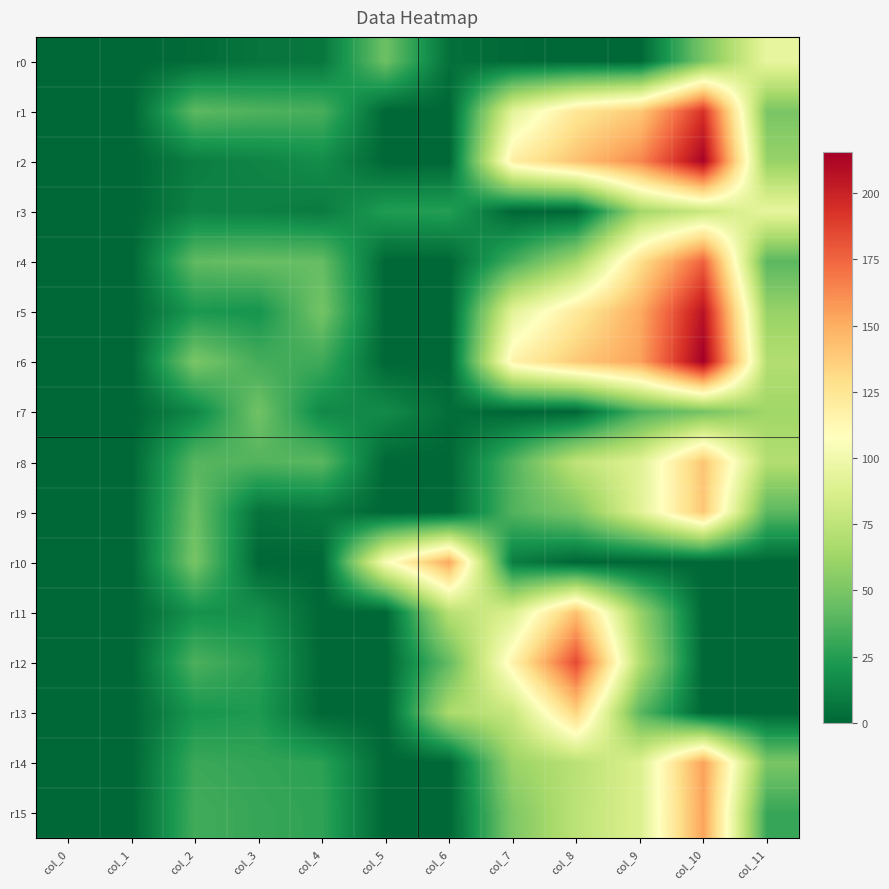

Reading left to right, extract all data points from this chart.

r0: col_0=0.0	col_1=0.0	col_2=2.0	col_3=6.0	col_4=7.0	col_5=46.0	col_6=4.0	col_7=1.0	col_8=0.0	col_9=0.0	col_10=50.0	col_11=95.0
r1: col_0=0.0	col_1=0.0	col_2=41.0	col_3=37.0	col_4=35.0	col_5=0.0	col_6=0.0	col_7=92.0	col_8=124.0	col_9=139.0	col_10=193.2	col_11=50.0
r2: col_0=0.0	col_1=0.0	col_2=10.0	col_3=13.0	col_4=17.0	col_5=0.0	col_6=0.0	col_7=119.0	col_8=142.0	col_9=163.2	col_10=213.5	col_11=60.0
r3: col_0=0.0	col_1=0.0	col_2=12.0	col_3=11.0	col_4=9.0	col_5=24.0	col_6=25.0	col_7=0.0	col_8=0.0	col_9=64.0	col_10=79.0	col_11=94.4
r4: col_0=0.0	col_1=0.0	col_2=42.0	col_3=44.0	col_4=43.0	col_5=0.0	col_6=0.0	col_7=33.5	col_8=64.0	col_9=128.0	col_10=176.1	col_11=40.0
r5: col_0=0.0	col_1=0.0	col_2=22.0	col_3=20.0	col_4=48.0	col_5=0.0	col_6=0.0	col_7=92.0	col_8=122.0	col_9=151.0	col_10=206.0	col_11=60.0
r6: col_0=0.0	col_1=0.0	col_2=50.0	col_3=34.0	col_4=32.0	col_5=0.0	col_6=0.0	col_7=116.0	col_8=139.0	col_9=154.4	col_10=215.5	col_11=70.0
r7: col_0=0.0	col_1=0.0	col_2=14.0	col_3=47.0	col_4=15.0	col_5=16.0	col_6=3.0	col_7=0.0	col_8=0.0	col_9=35.4	col_10=48.4	col_11=63.4
r8: col_0=0.0	col_1=0.0	col_2=39.0	col_3=38.0	col_4=40.0	col_5=0.0	col_6=0.0	col_7=37.0	col_8=75.0	col_9=90.4	col_10=140.7	col_11=70.0
r9: col_0=0.0	col_1=0.0	col_2=45.0	col_3=5.0	col_4=8.0	col_5=0.0	col_6=0.0	col_7=37.7	col_8=50.7	col_9=91.0	col_10=140.1	col_11=40.0
r10: col_0=0.0	col_1=0.0	col_2=49.0	col_3=0.0	col_4=0.0	col_5=104.0	col_6=152.1	col_7=10.0	col_8=0.0	col_9=0.0	col_10=0.0	col_11=0.0
r11: col_0=0.0	col_1=0.0	col_2=19.0	col_3=18.0	col_4=0.0	col_5=0.0	col_6=72.0	col_7=87.4	col_8=142.6	col_9=60.0	col_10=0.0	col_11=0.0
r12: col_0=0.0	col_1=0.0	col_2=36.0	col_3=26.0	col_4=0.0	col_5=0.0	col_6=43.0	col_7=115.7	col_8=184.2	col_9=70.0	col_10=0.0	col_11=0.0
r13: col_0=0.0	col_1=0.0	col_2=21.0	col_3=23.0	col_4=0.0	col_5=0.0	col_6=67.0	col_7=79.0	col_8=134.0	col_9=40.0	col_10=0.0	col_11=0.0
r14: col_0=0.0	col_1=0.0	col_2=31.0	col_3=29.0	col_4=27.0	col_5=0.0	col_6=0.0	col_7=61.0	col_8=73.0	col_9=88.0	col_10=155.0	col_11=50.0
r15: col_0=0.0	col_1=0.0	col_2=33.0	col_3=30.0	col_4=28.0	col_5=0.0	col_6=0.0	col_7=51.5	col_8=74.0	col_9=88.0	col_10=153.7	col_11=30.0